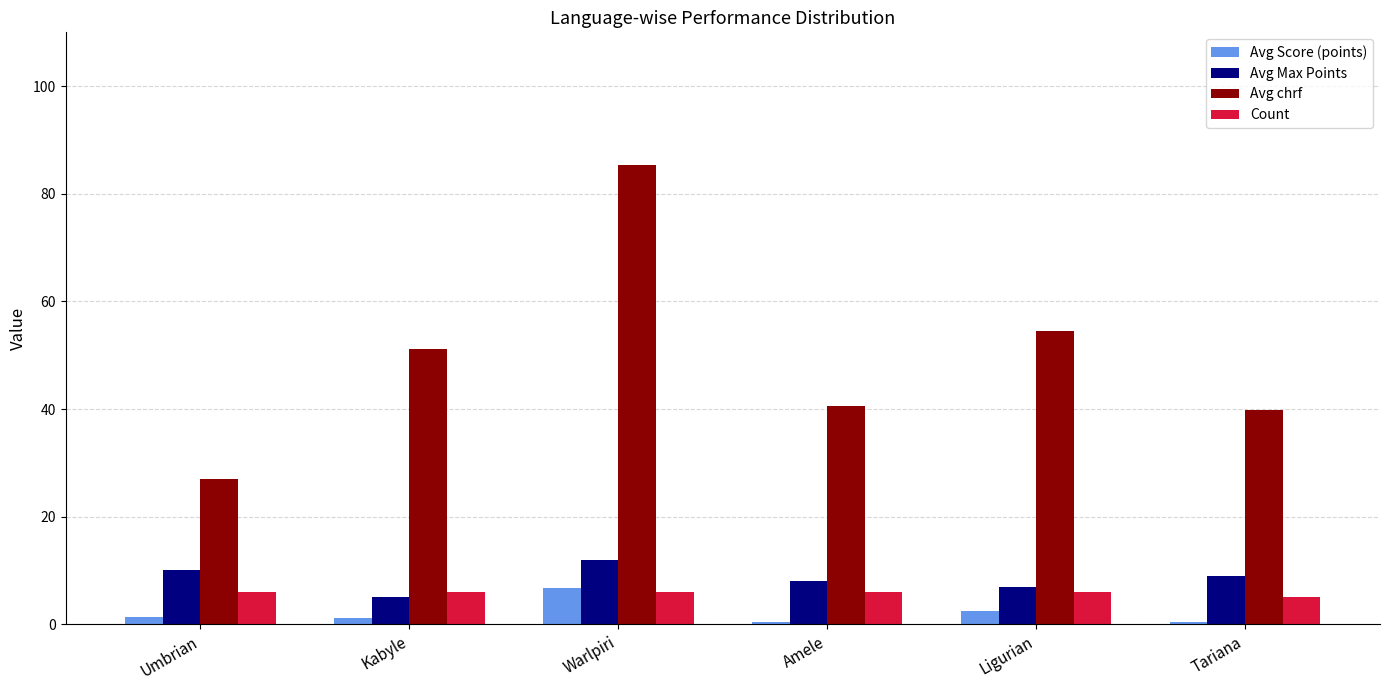

True or false: Avg Max Points has a value of 19.3 at Warlpiri.

False